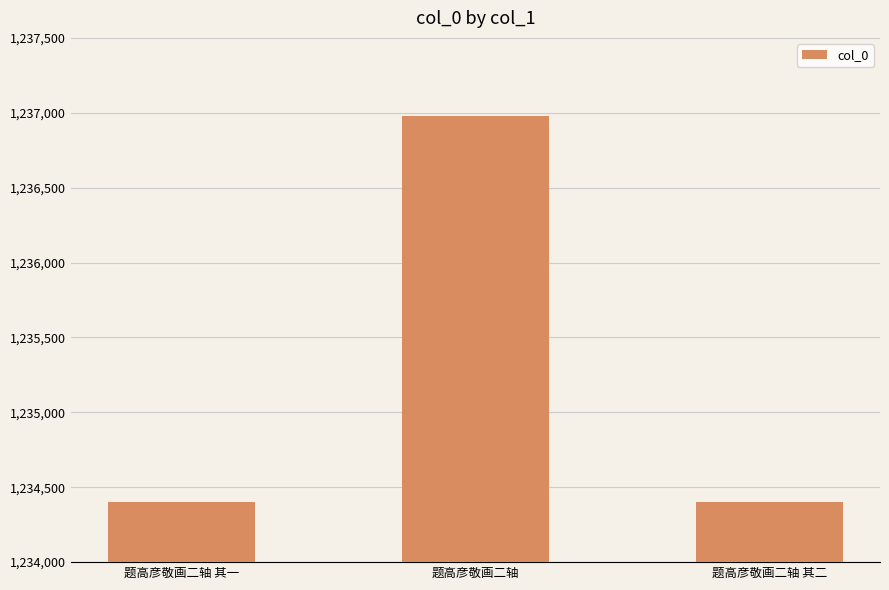

What is the sum of all values?

3705782